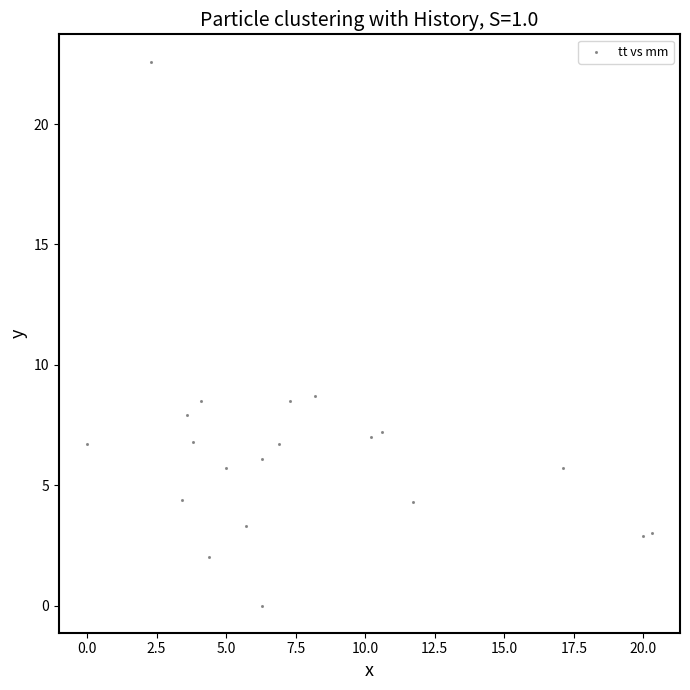

What is the range of X values (max minus min)?

20.3